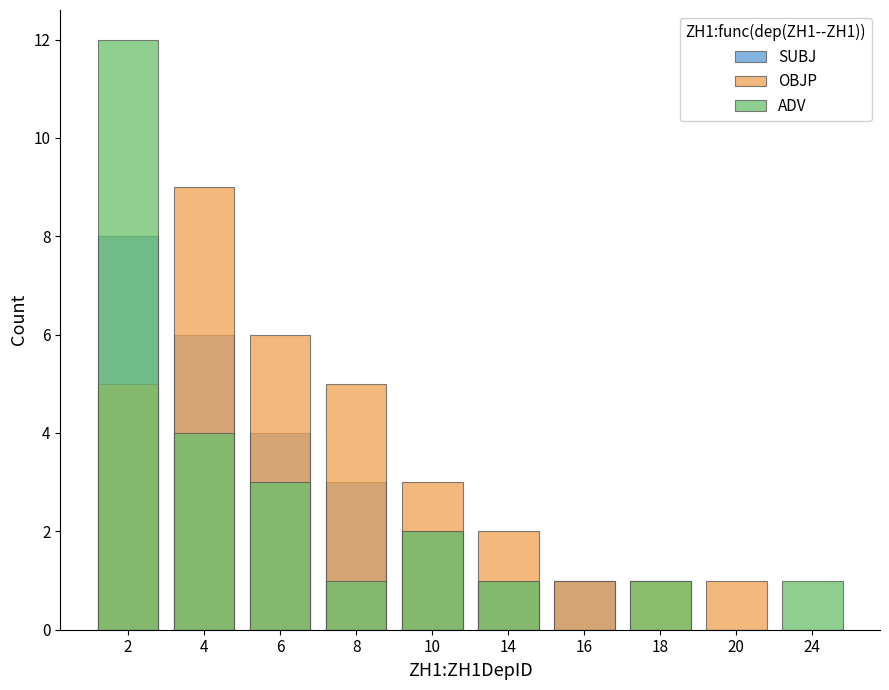

Rank the series at 14 from lowest to highest value.

SUBJ, ADV, OBJP